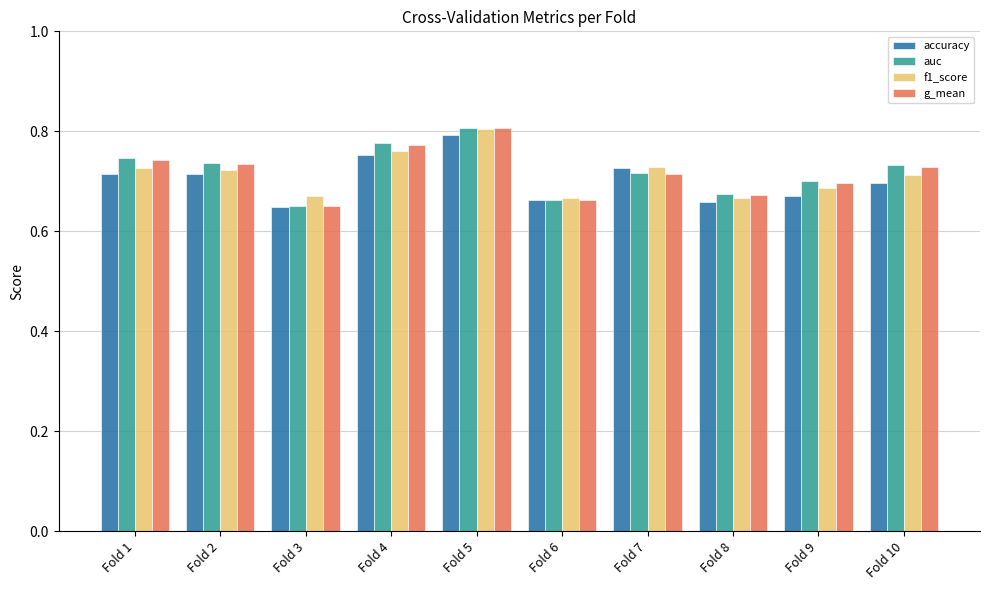

How many auc values are between 0 and 1?

10